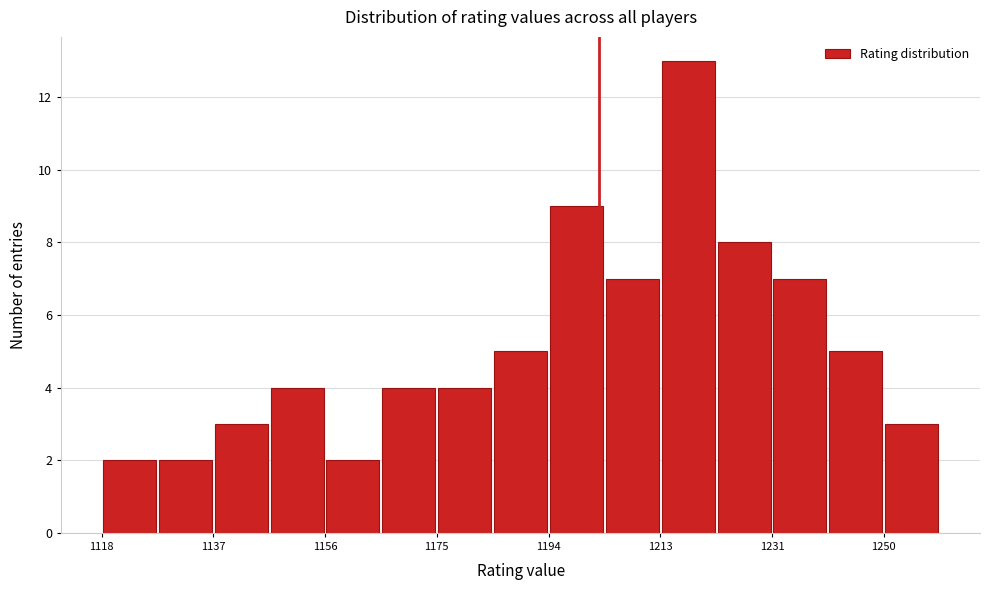

Reading left to right, transcribe this chart: for each bar, give the range it covers on the x-axis and its height. Neither the bar edges nor the heights are printed on the chart, so give them approximately, as read against the axes.

1118 to 1128: 2
1128 to 1138: 2
1138 to 1146: 3
1146 to 1156: 4
1156 to 1166: 2
1166 to 1174: 4
1174 to 1184: 4
1184 to 1194: 5
1194 to 1204: 9
1204 to 1212: 7
1212 to 1222: 13
1222 to 1232: 8
1232 to 1240: 7
1240 to 1250: 5
1250 to 1260: 3